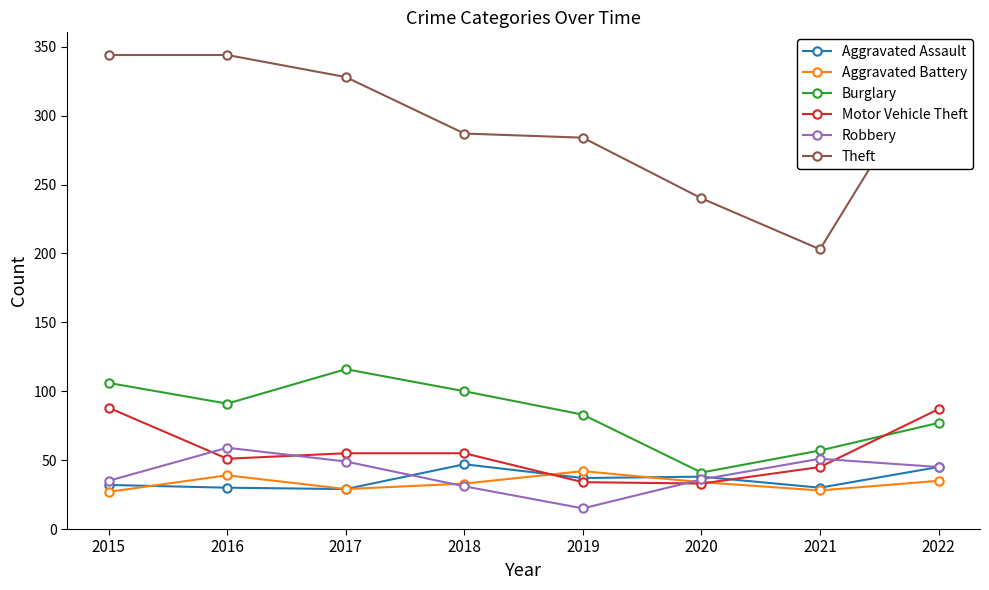

True or false: Aggravated Assault has a value of 66 at 2018.

False